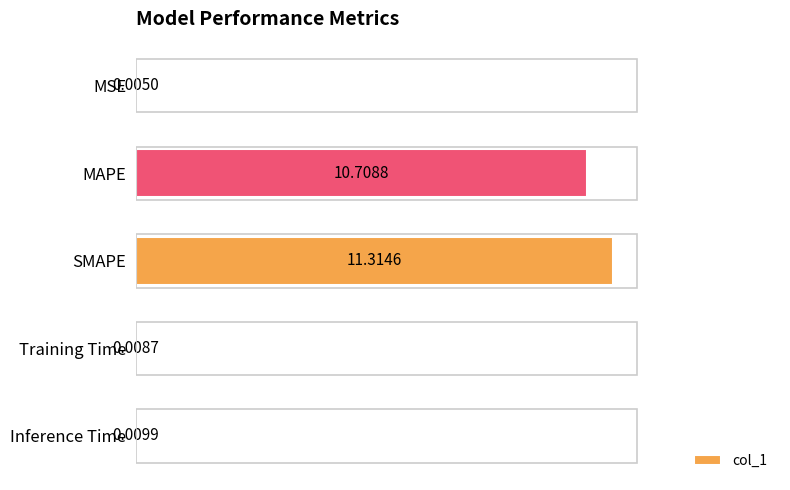

At which category does the chart reach its peak across all series?

SMAPE